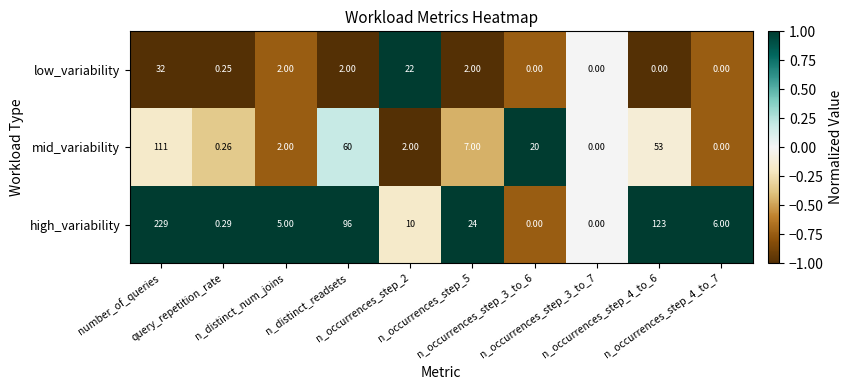

Rank the series by their maximum value, from lowest to highest.

low_variability, mid_variability, high_variability